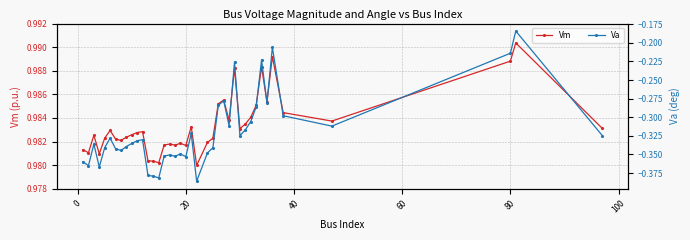

Count the Vm values in the range 0 to 1.

40